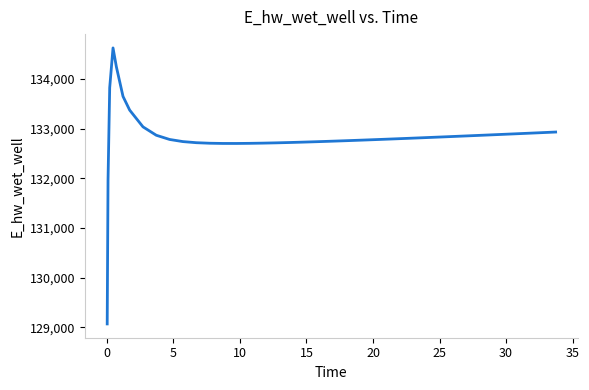

What is the greatest value displayed?

134628.0